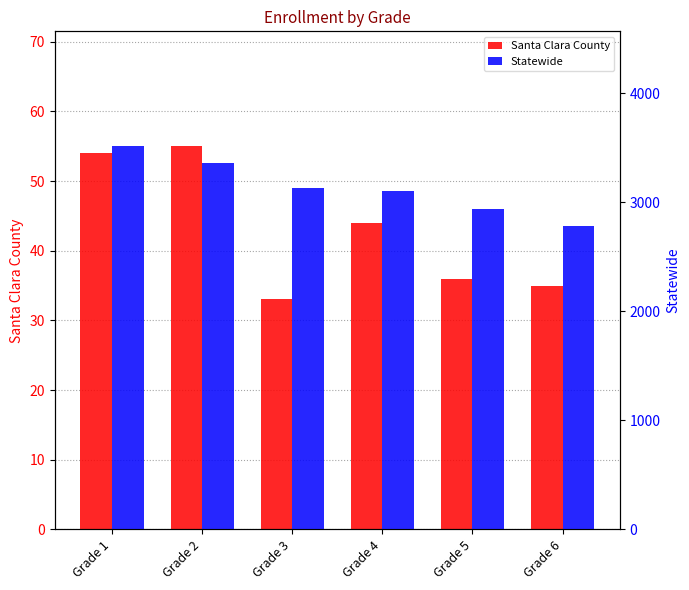

What is the total value across all series at Grade 5?

2971